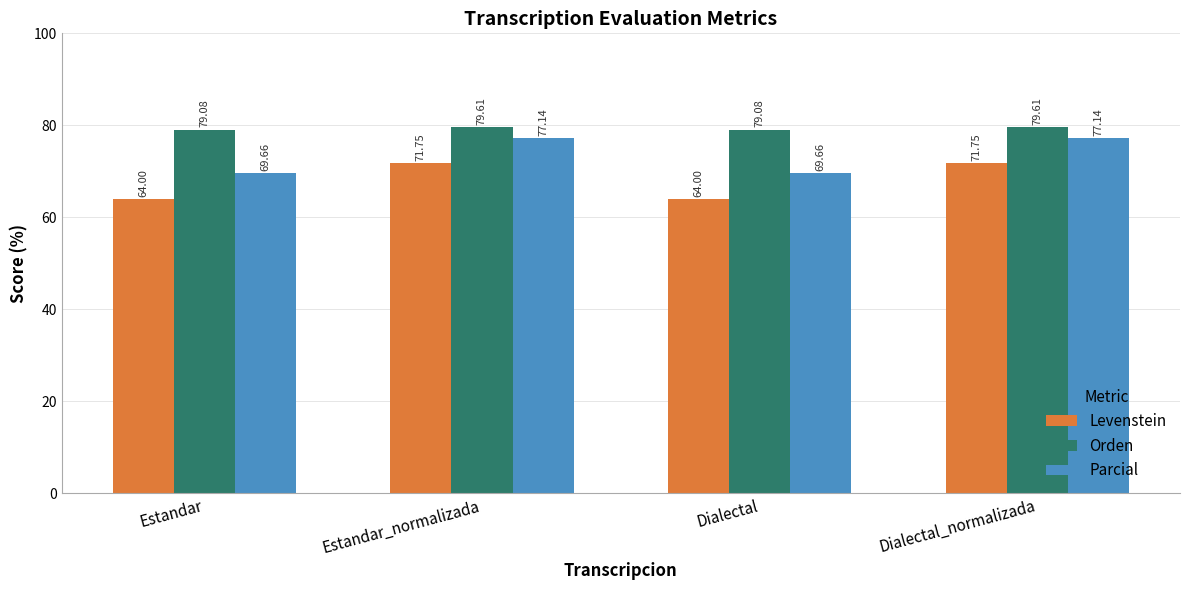

At which label does Levenstein first exceed 71?

Estandar_normalizada